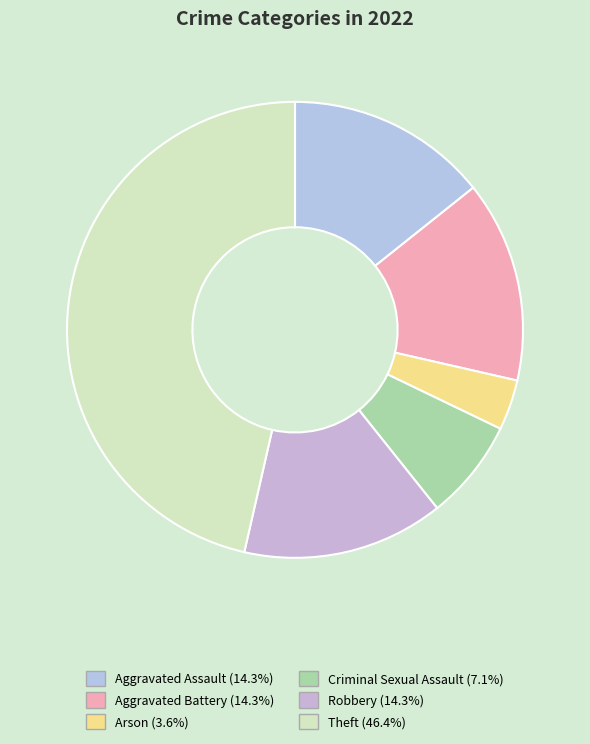

The Aggravated Assault slice represents 8% of the pie. True or false?

False